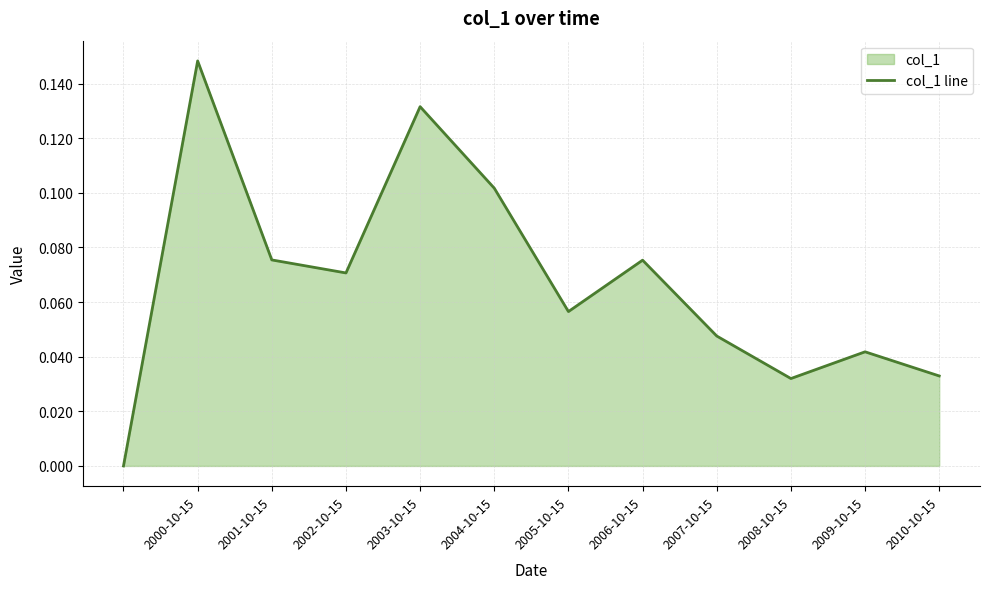

Count the number of data series in this chart.

1